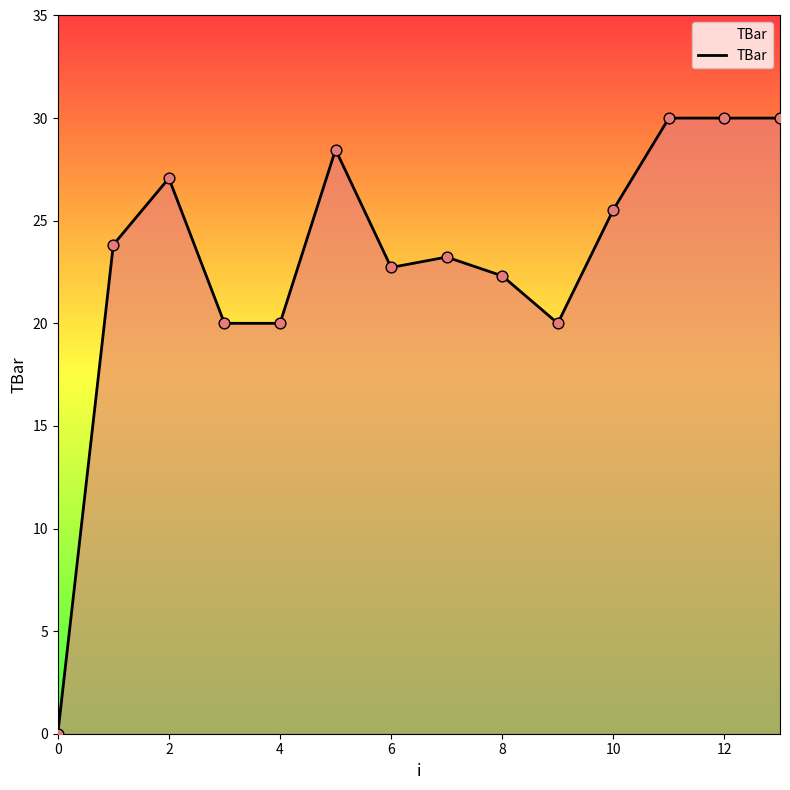

What is the greatest value displayed?

30.0